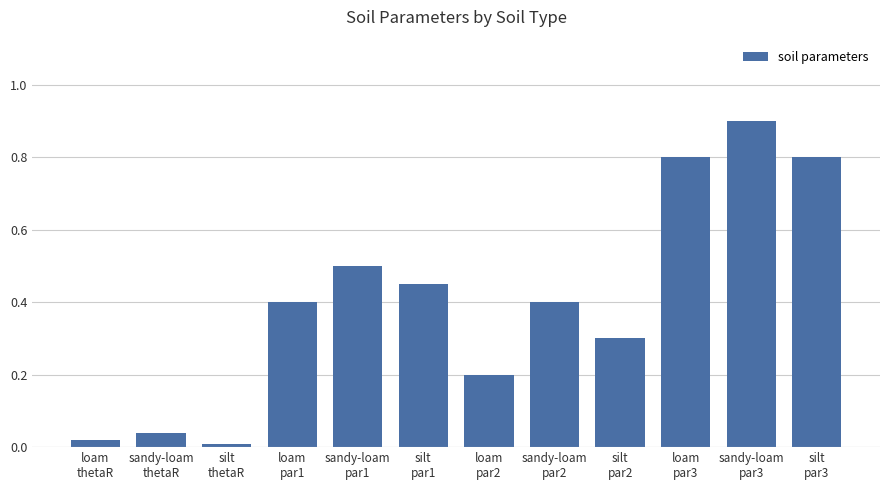

What is the greatest value displayed?

0.9